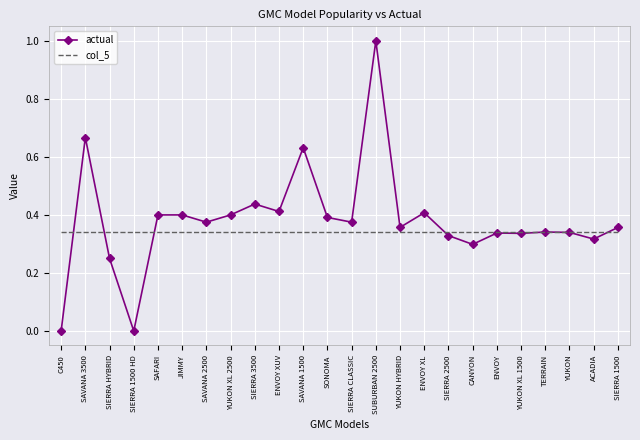

How many categories are shown in the chart?

24